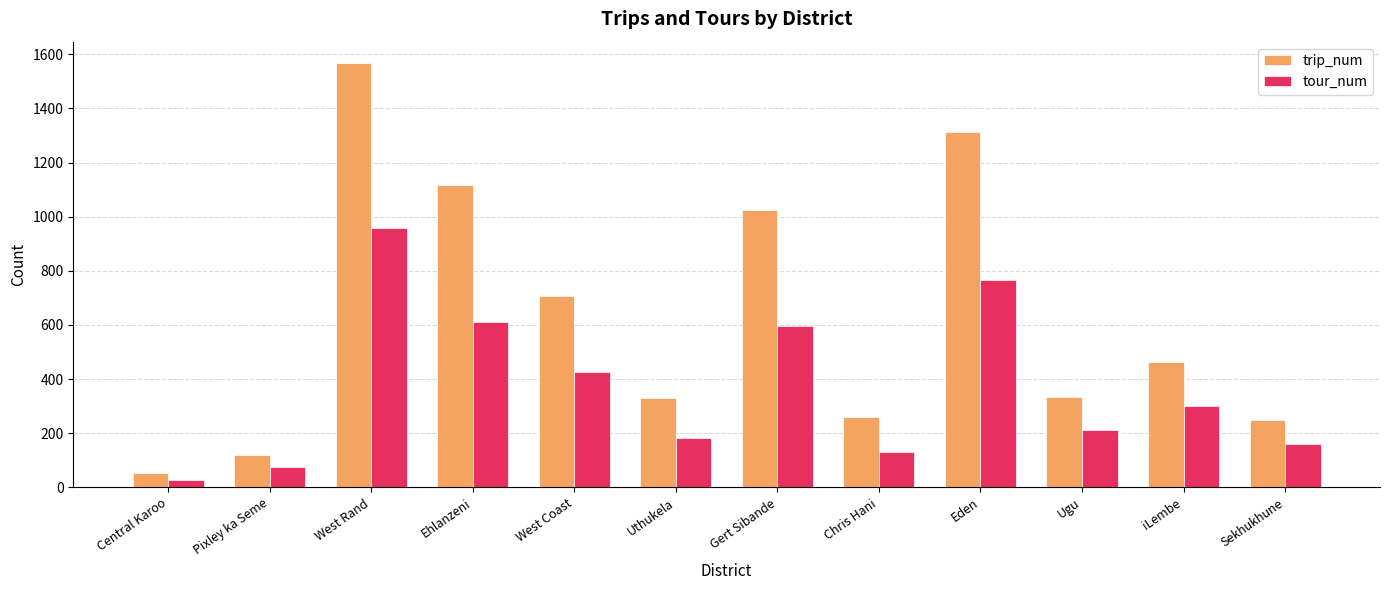

The value of trip_num at Eden is 1314. True or false?

True